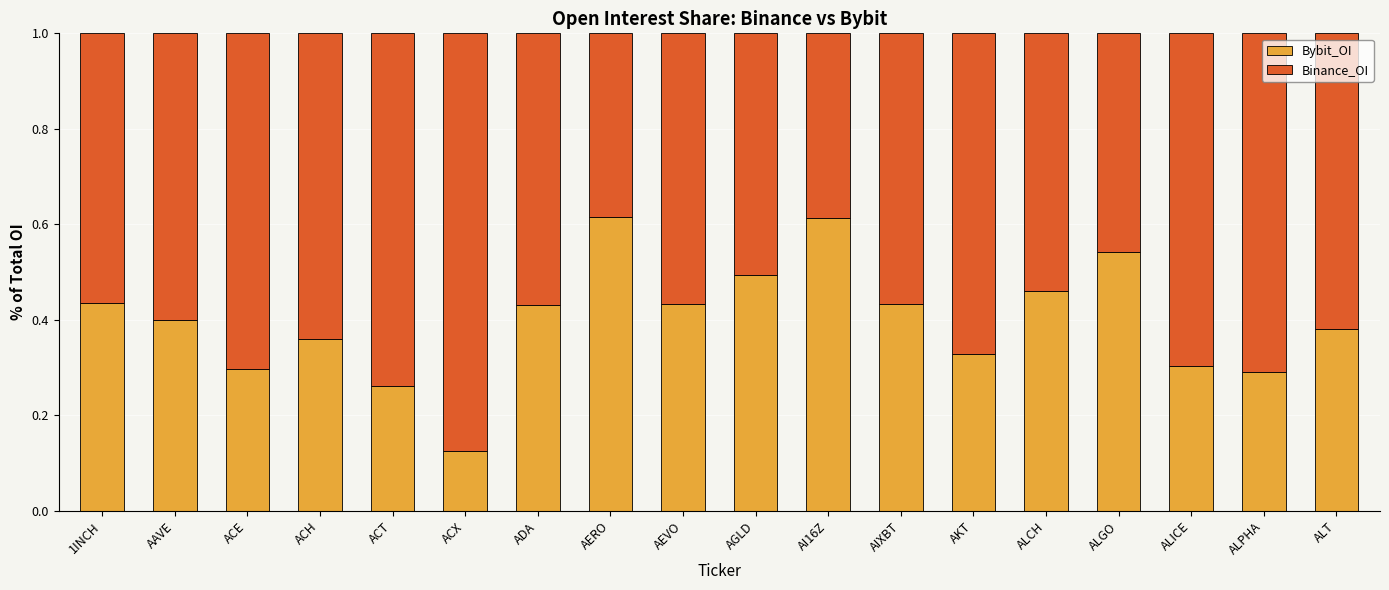

At which label is Bybit_OI closest to 0?

ACX